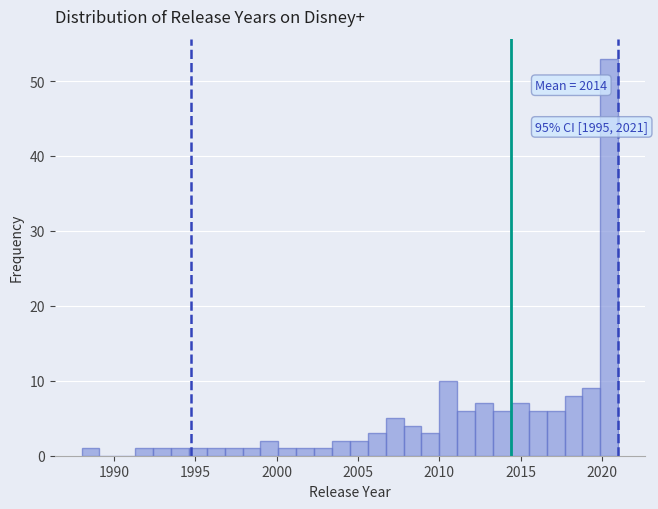

Read against the x-axis, roughly where is the centre of the tallest bar?

2020.5